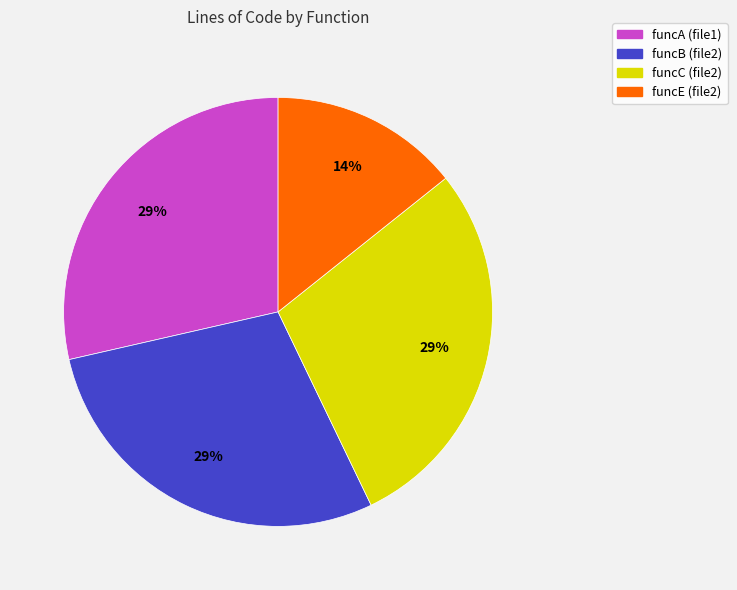

Does funcA (file1) account for over 50% of the chart?

No